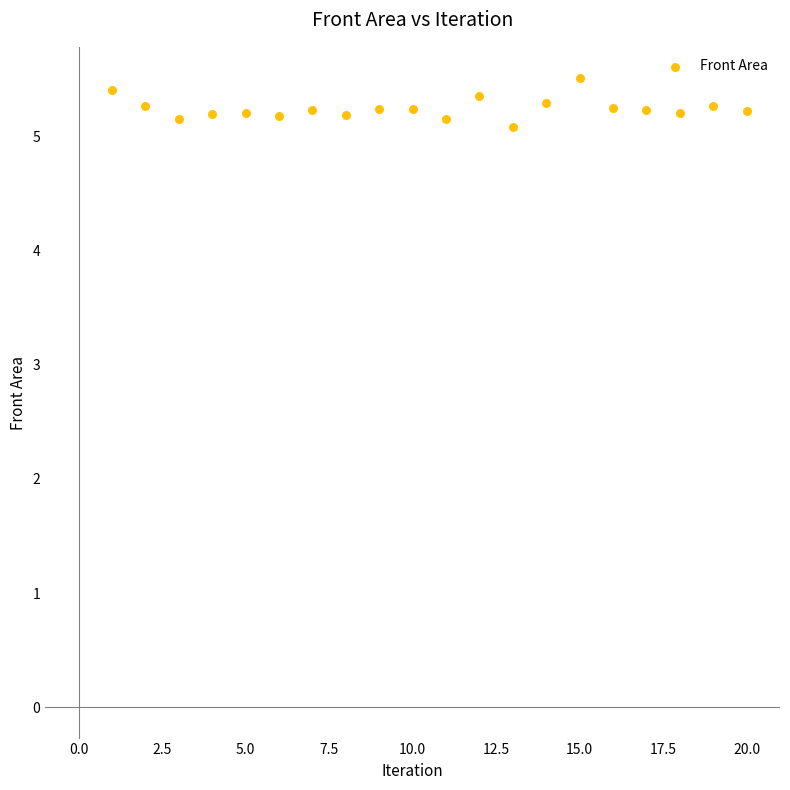

What Y value in the scatter plot is closest to 5?

5.1